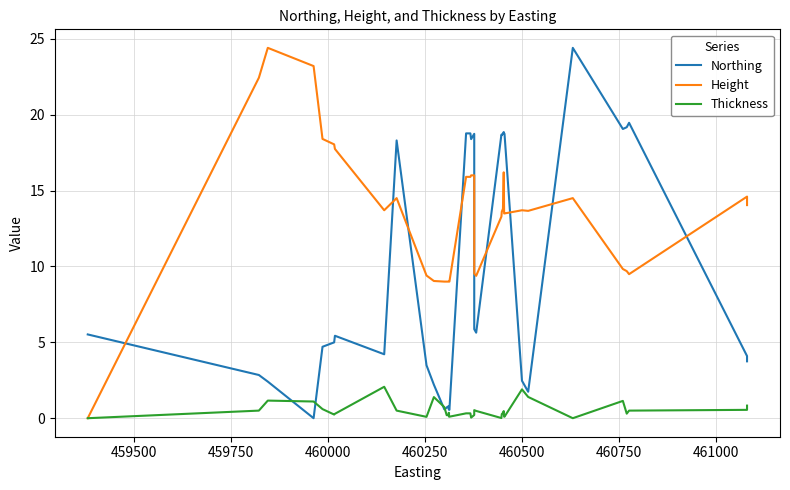

Does the chart display data point markers on the line(s)?

No